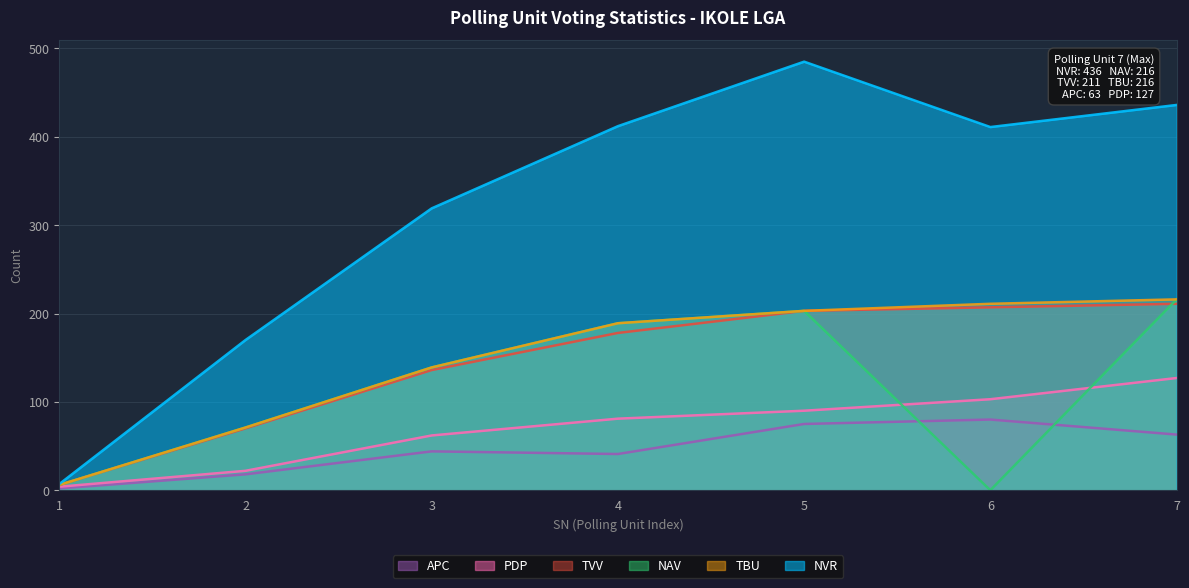

How many lines are shown in the chart?

6